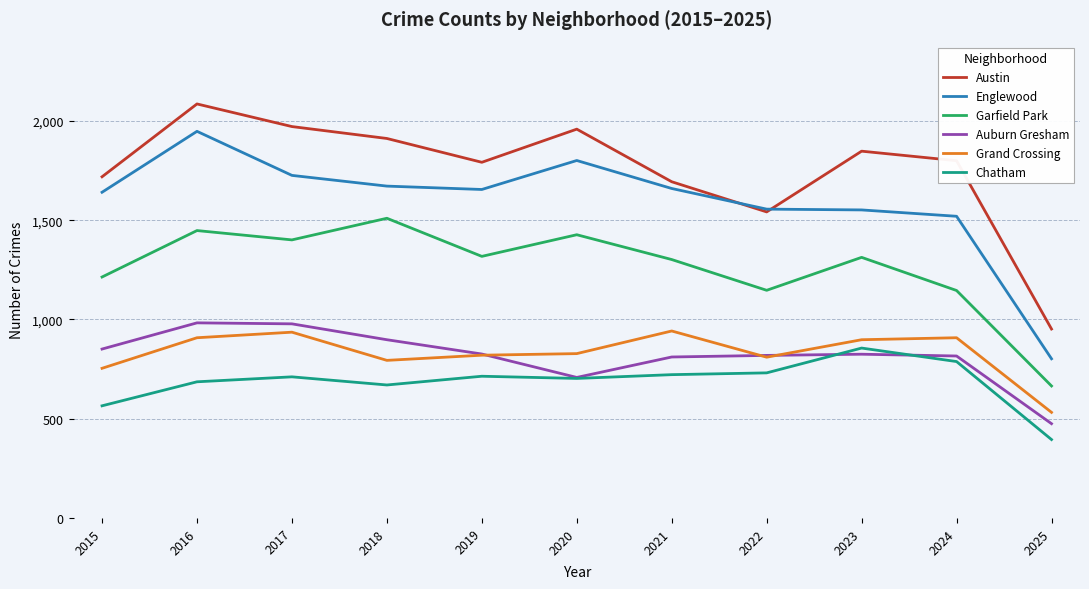

Is this an area chart (filled region under the line)?

No